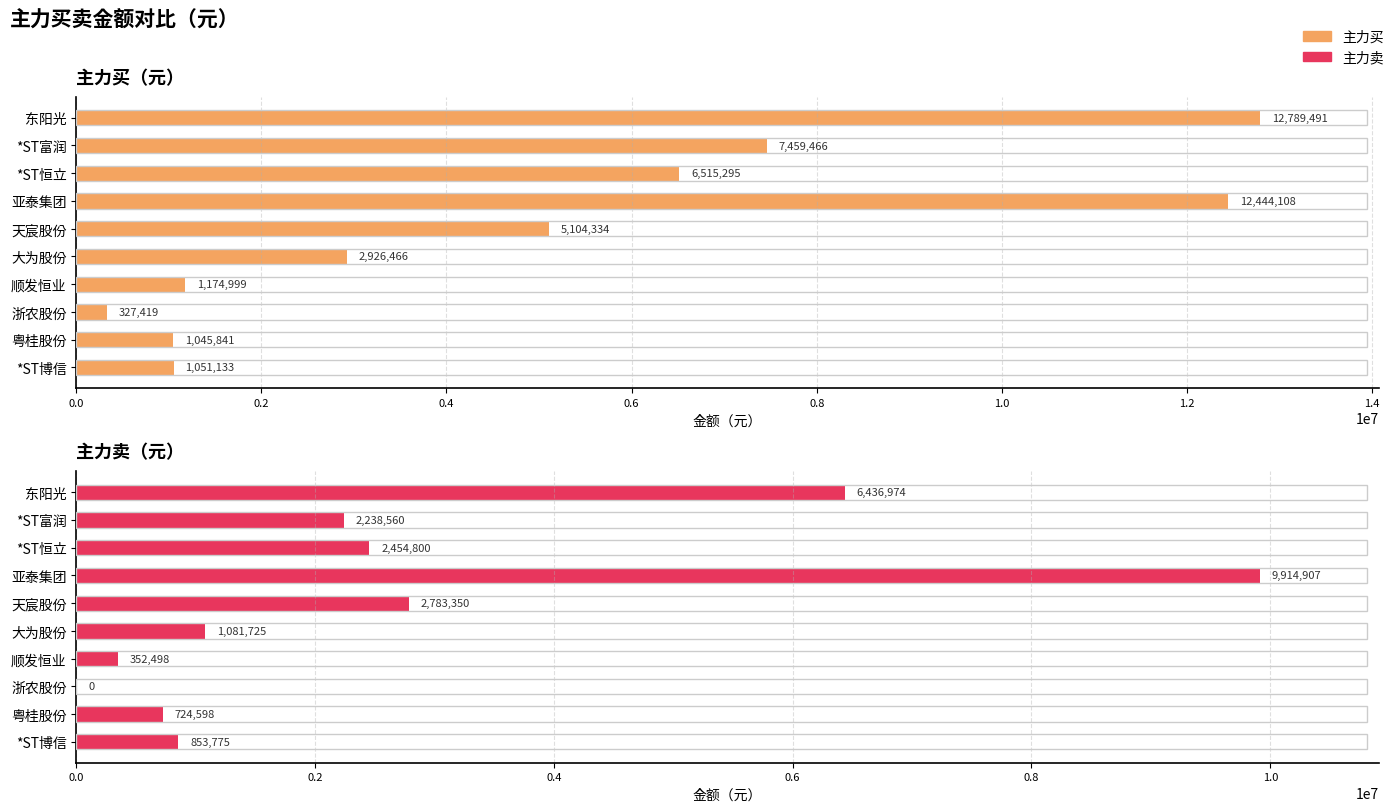

How many groups of bars are there?

10